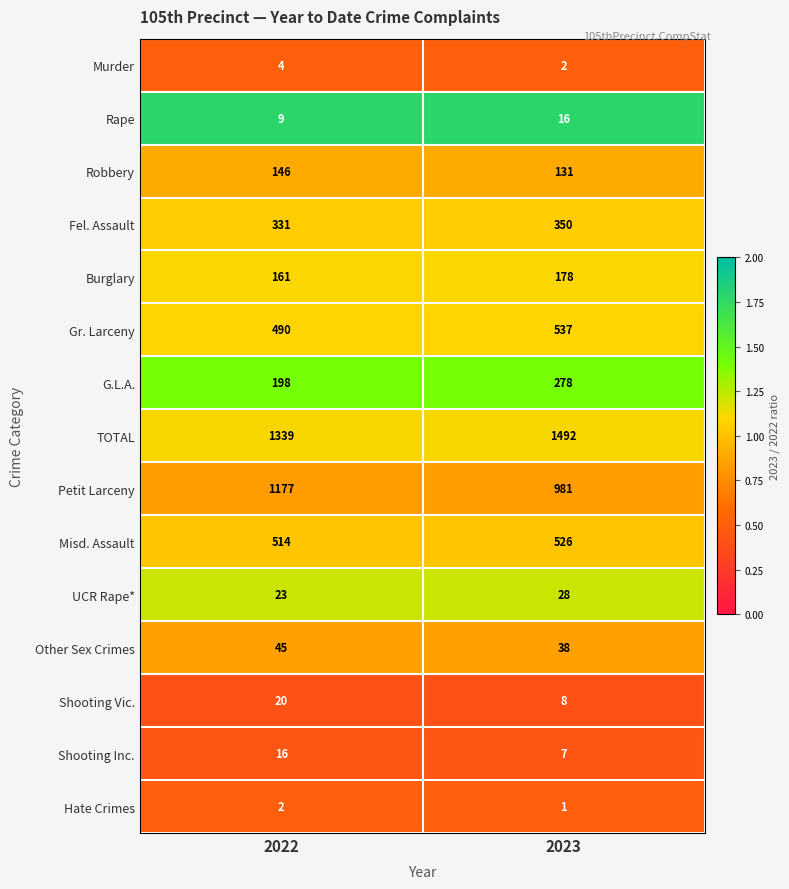

Is it true that Shooting Vic. equals 3 at 2023?

False